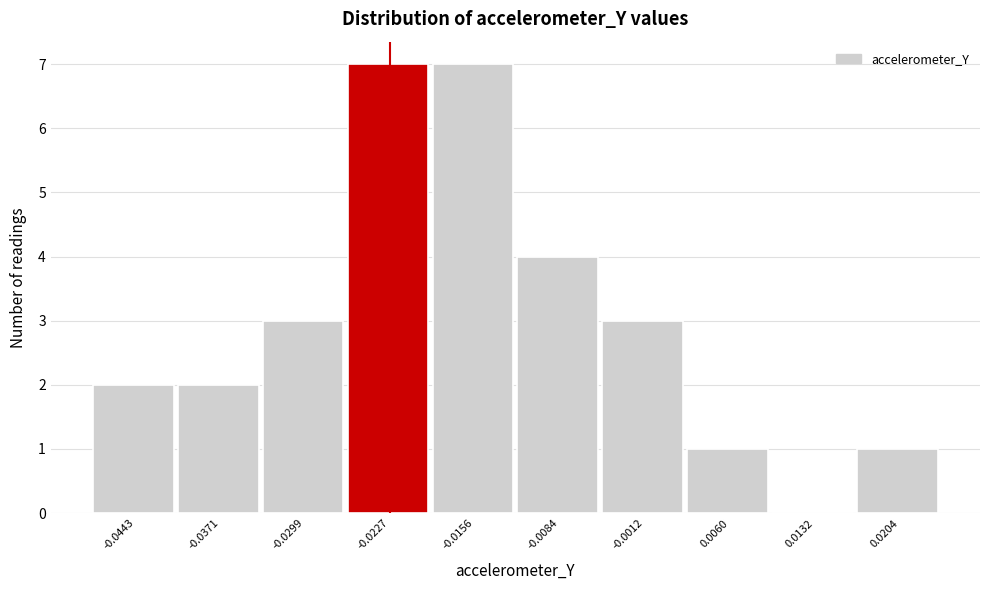

Reading left to right, list every bar in this chart as the range it spans on the x-axis followed by its height. Neither the bar edges nor the heights are printed on the chart, so give them approximately, as read against the axes.

-0.048 to -0.041: 2
-0.041 to -0.034: 2
-0.034 to -0.026: 3
-0.026 to -0.019: 7
-0.019 to -0.012: 7
-0.012 to -0.005: 4
-0.005 to 0.002: 3
0.002 to 0.010: 1
0.010 to 0.017: 0
0.017 to 0.024: 1